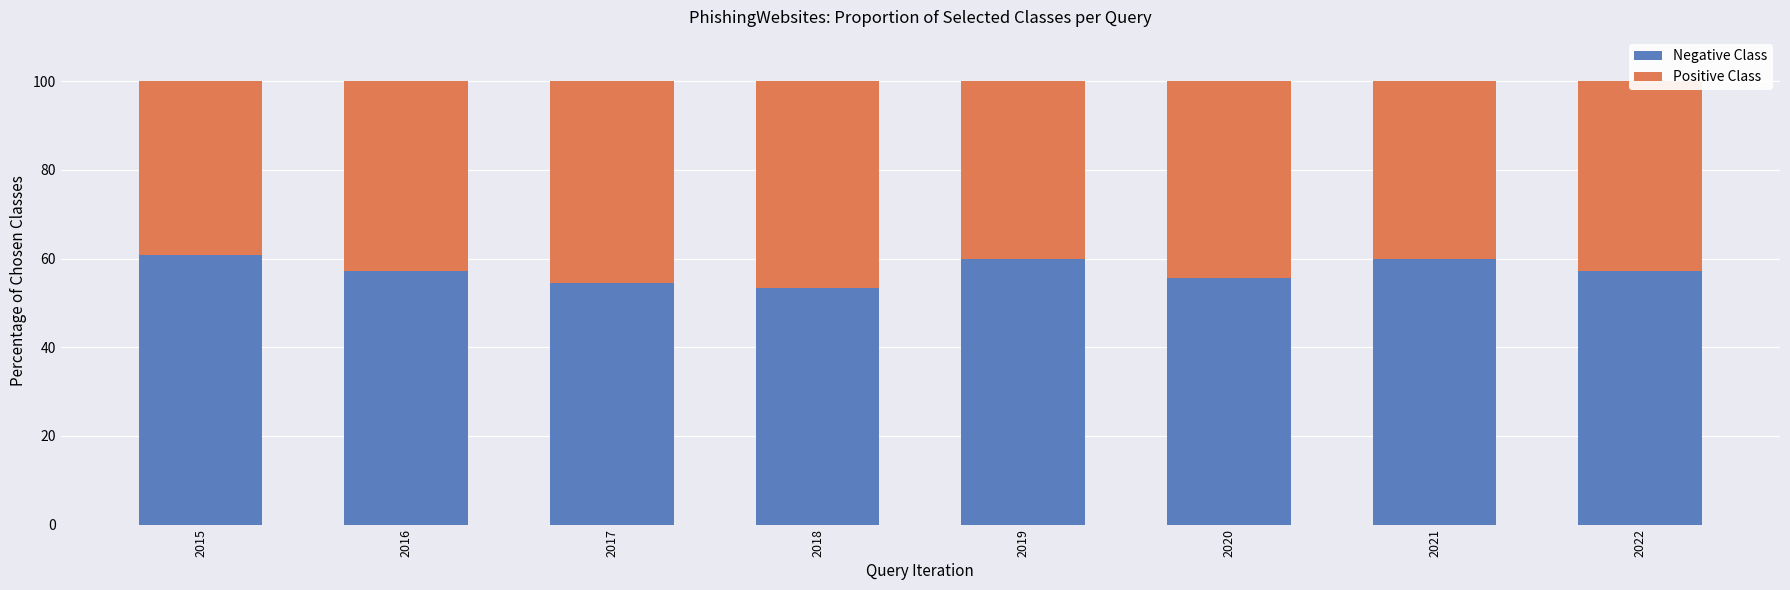

True or false: Negative Class has a value of 76.5 at 2018.

False